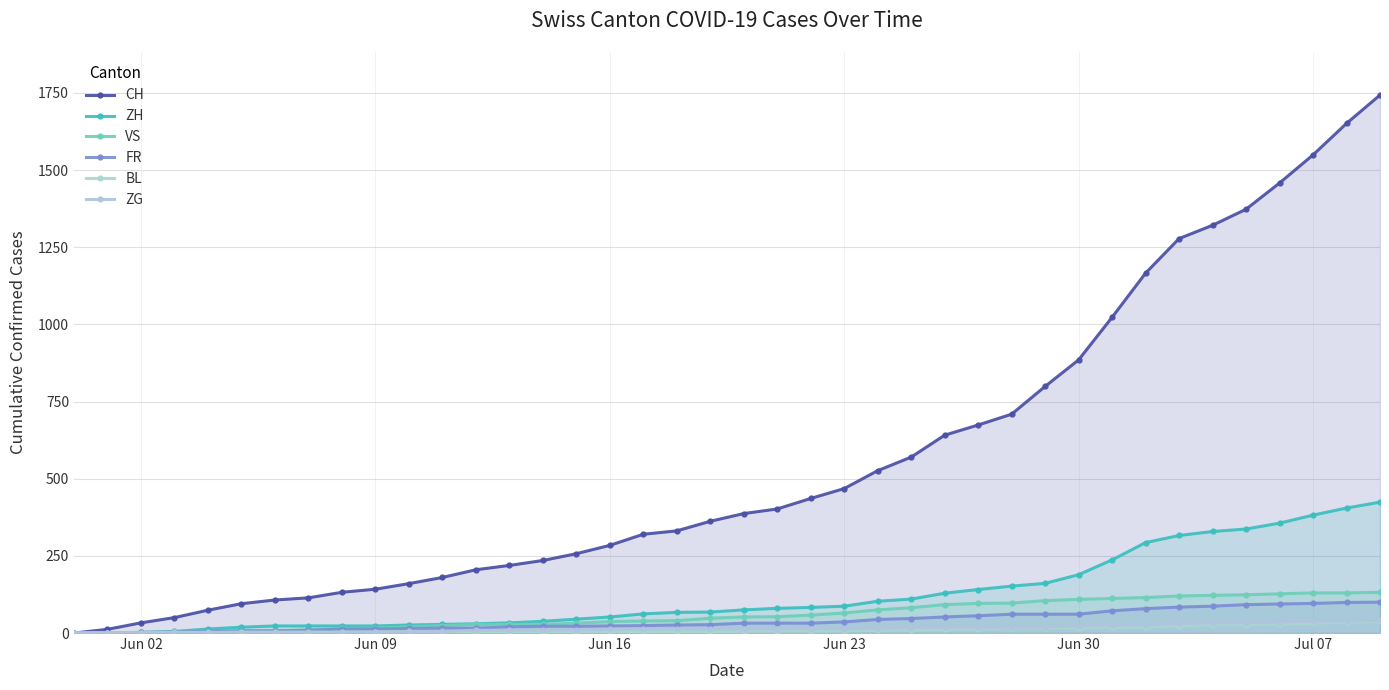

True or false: ZH has more than 1 interior local peaks.

False